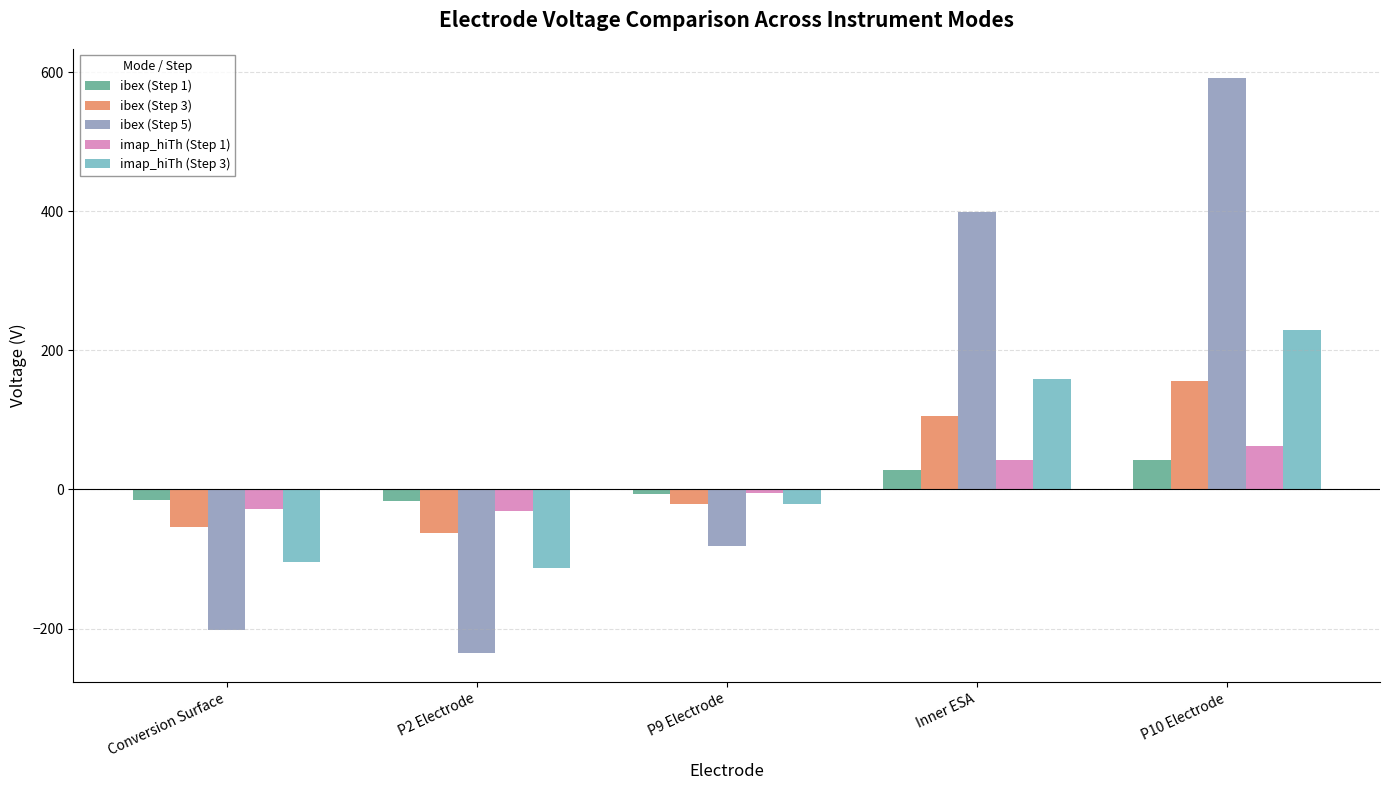

What is the spread (max minus min) of values at Inner ESA?

370.2